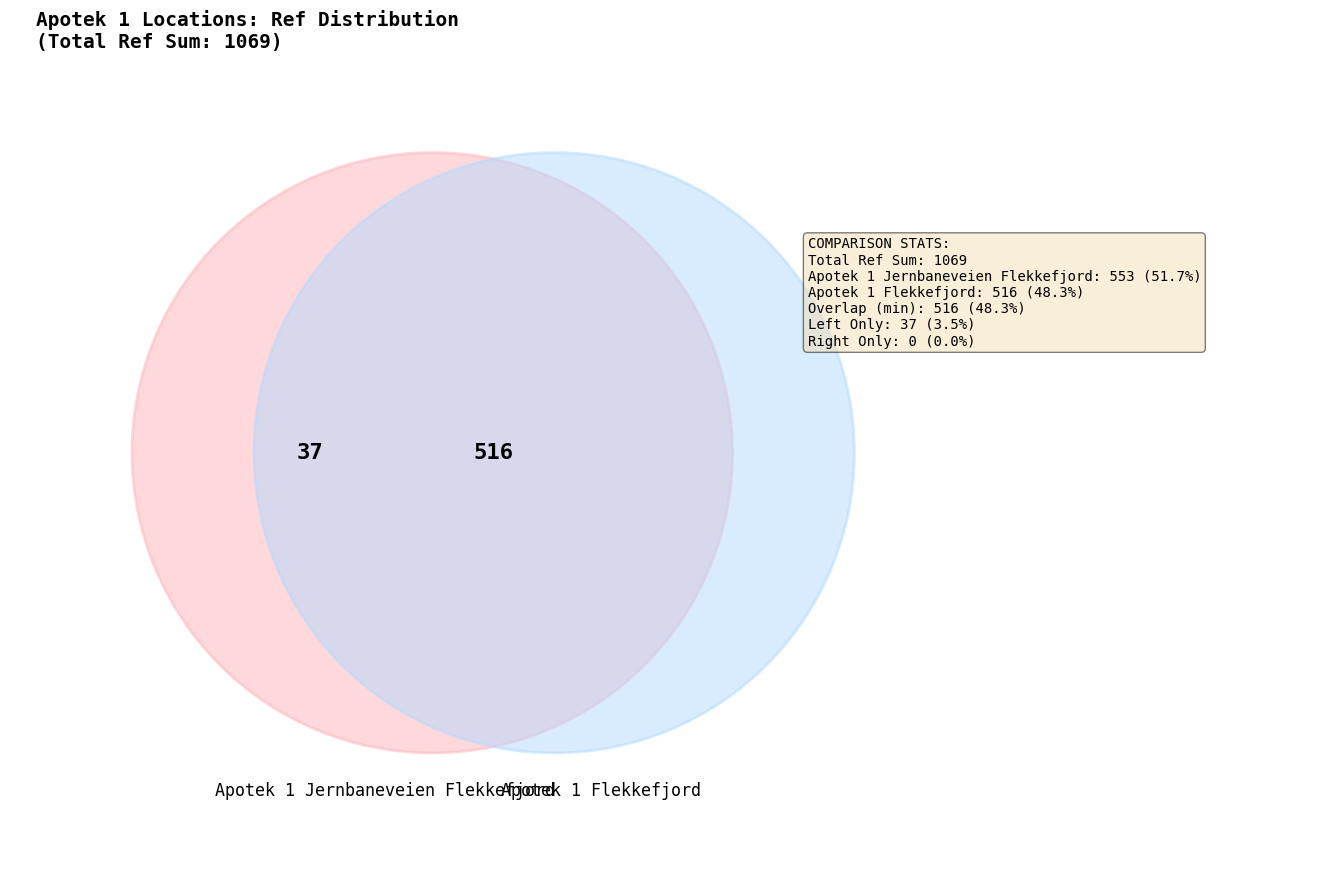

To the nearest percent, what is the difference between the Apotek 1 Jernbaneveien Flekkefjord and Apotek 1 Flekkefjord slice percentages?

3%